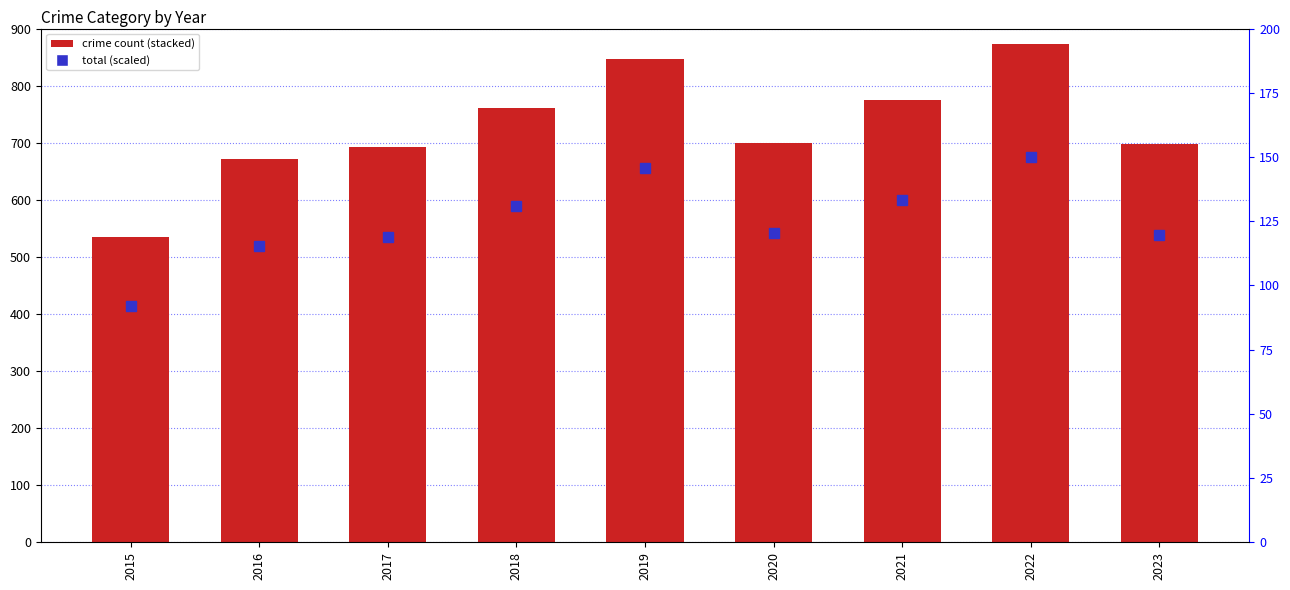

What is the value of the Aggravated Battery bar at the 9th from the left?

199.0